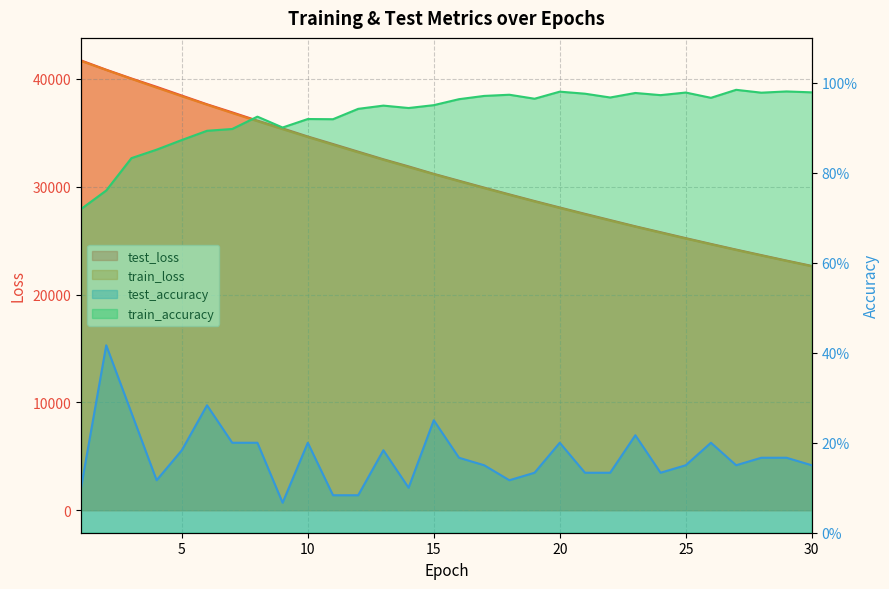

At which label is test_accuracy closest to 0?

9